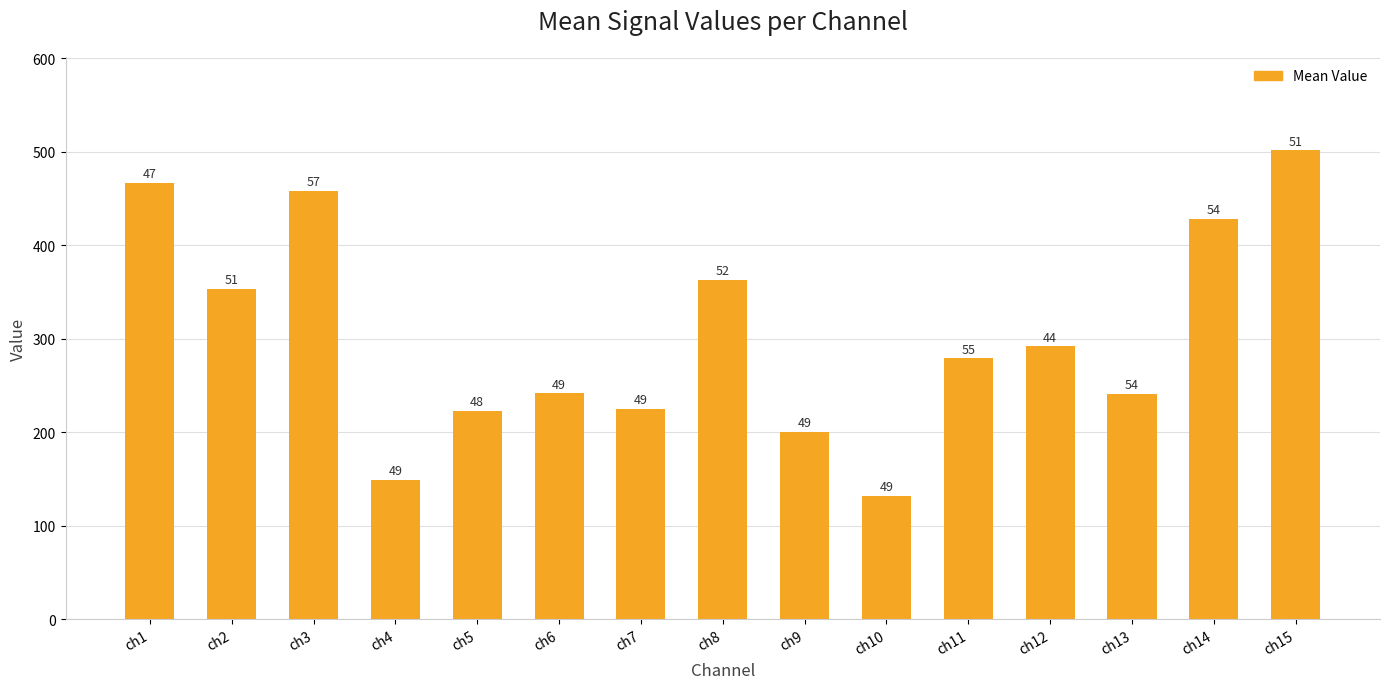

How many bars are there in total?

15